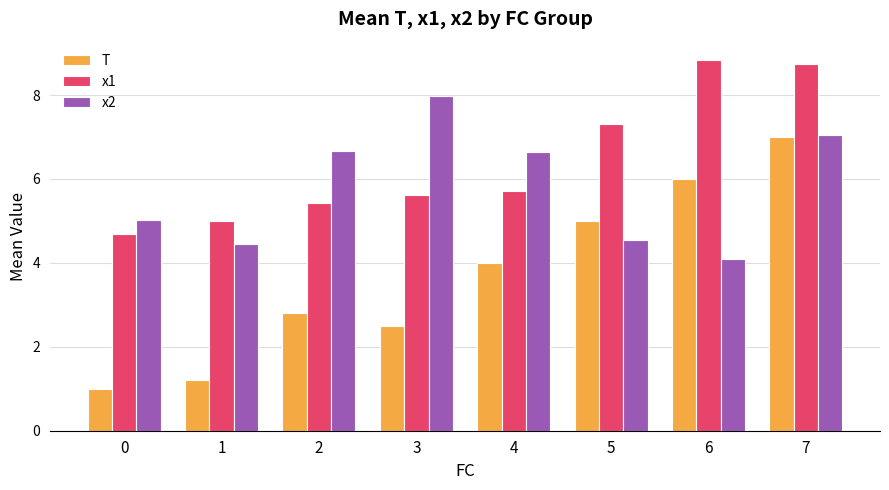

List the series in order of their peak value, highest first.

x1, x2, T